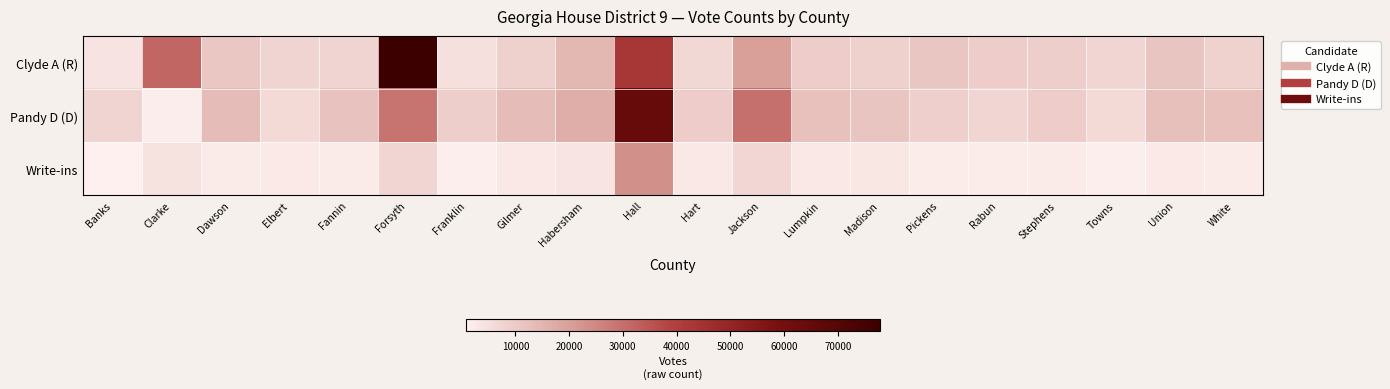

At how many categories does at least one series exceed 54476?

2